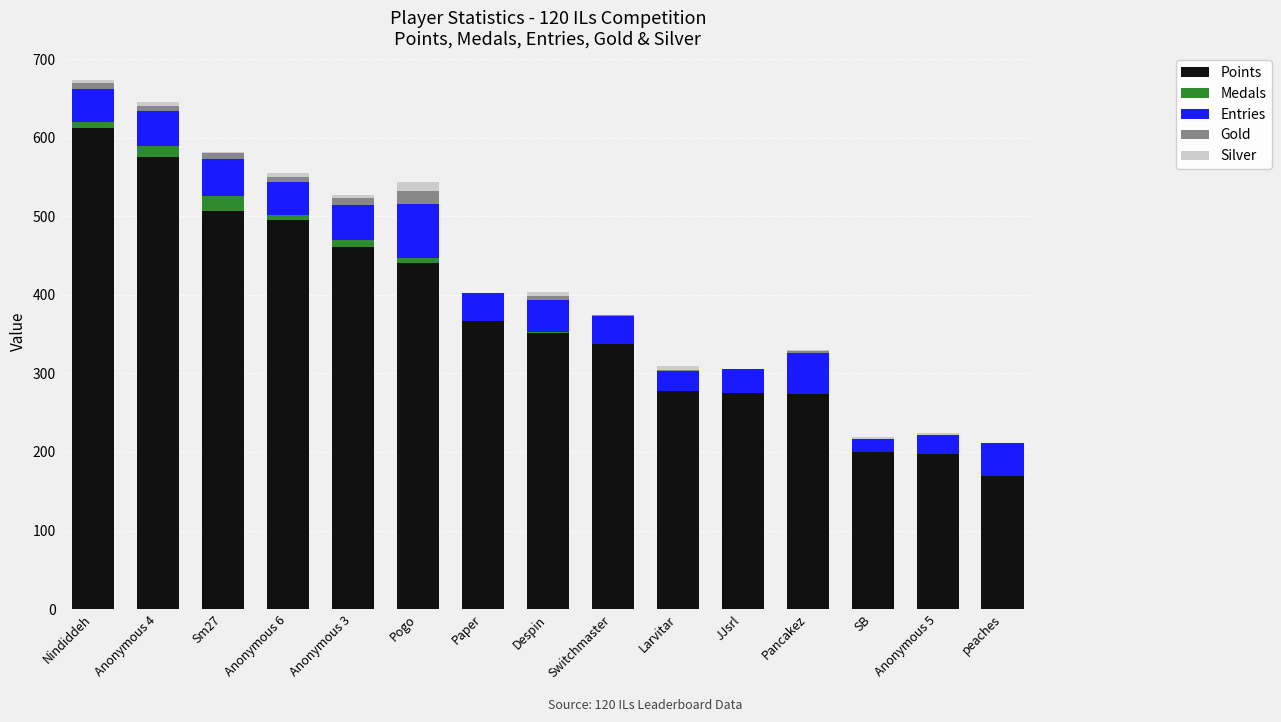

Is it true that Points equals 277 at Larvitar?

True